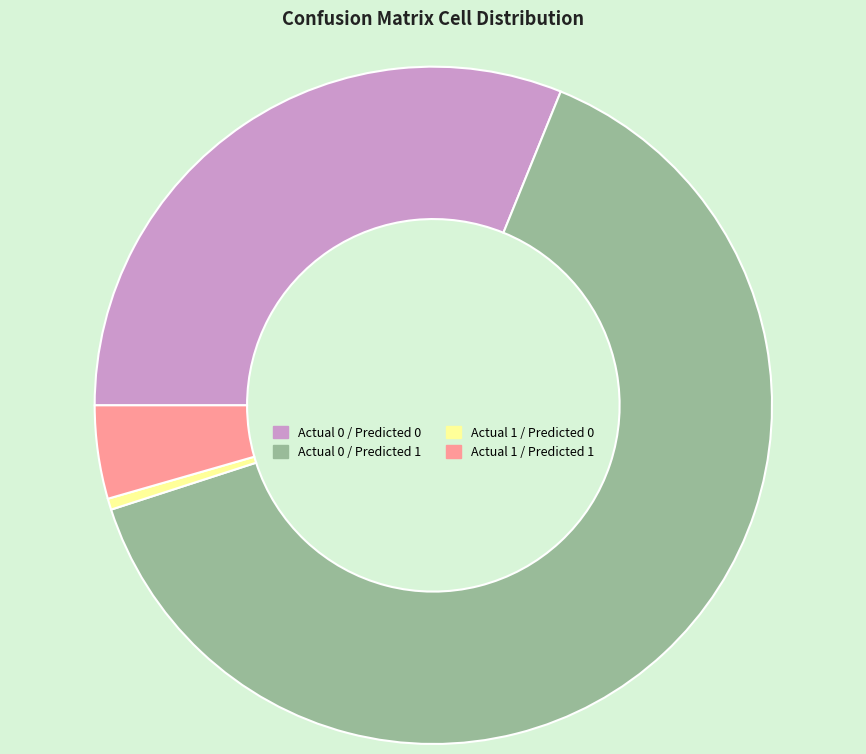

Does Actual 0 / Predicted 1 account for over 50% of the chart?

Yes